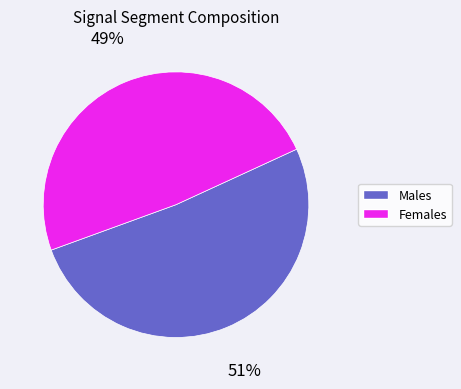

Does any single category account for the majority?

Yes